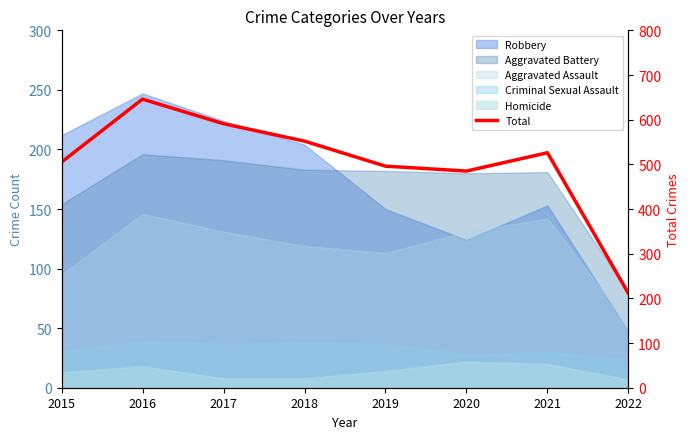

What is the ratio of the value at 2018 to the value at 2019?

1.1